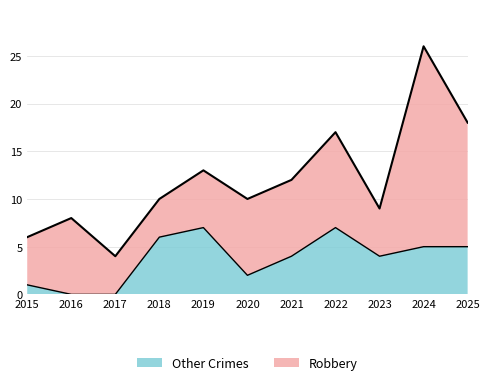

List the labels in order of value, smallest first.

2016, 2017, 2015, 2020, 2021, 2023, 2024, 2025, 2018, 2019, 2022